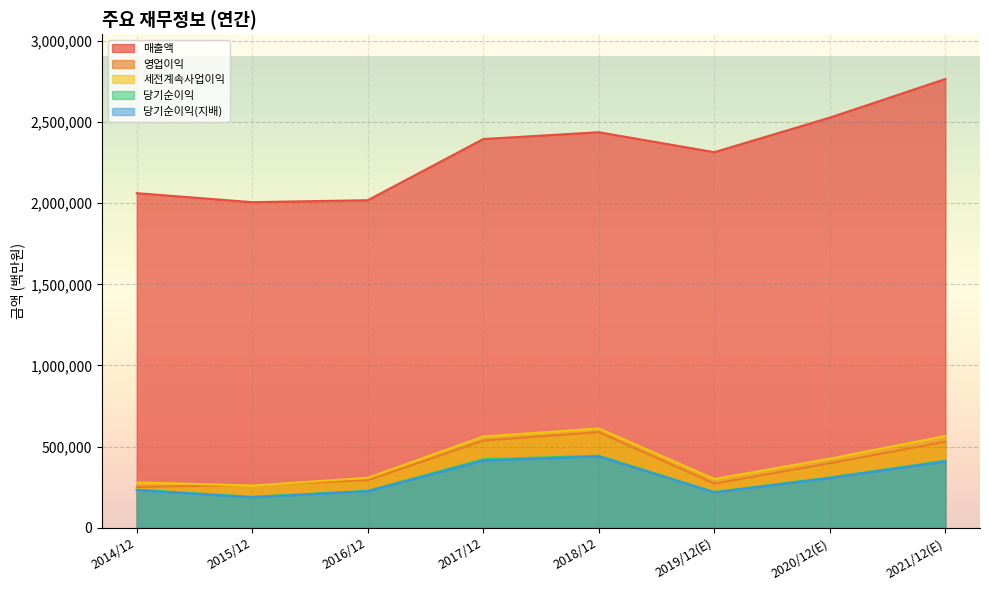

Reading right to left, what are all the values shown in this chart?

매출액: 2765706	2527738	2314725	2437714	2395754	2018667	2006535	2062060
영업이익: 529840	396877	271526	588867	536450	292407	264134	250251
세전계속사업이익: 565159	425472	300100	611600	561960	307137	259610	278750
당기순이익: 413080	309790	219616	443449	421867	227261	190601	233944
당기순이익(지배): 408159	306028	217026	438909	413446	224157	186946	230825